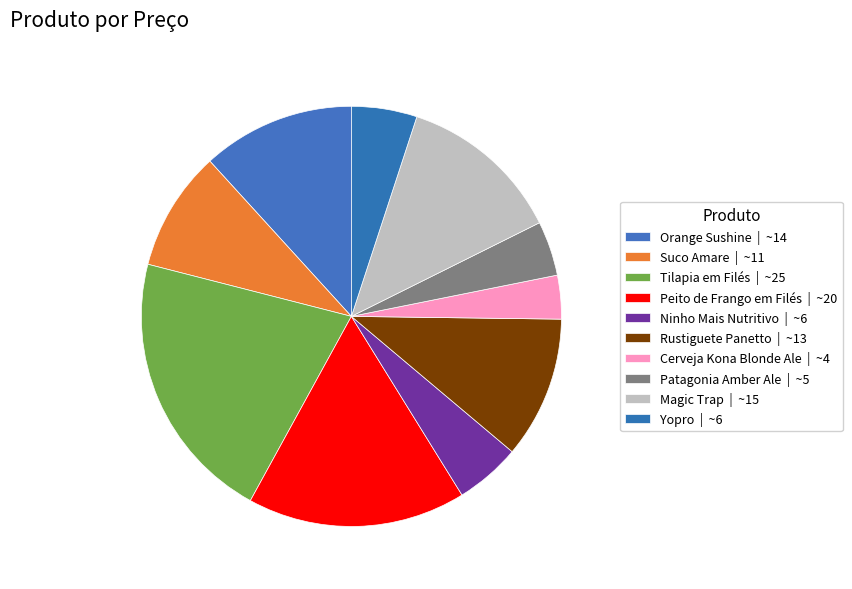

What is the largest slice in the pie chart?

Tilapia em Filés